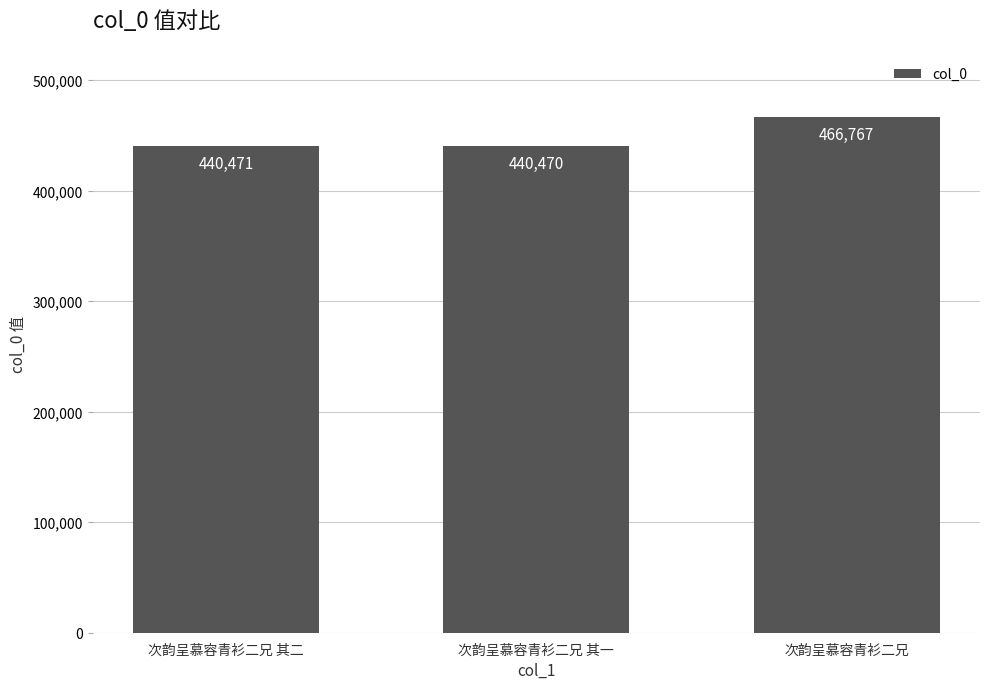

What is the sum of the values at 次韵呈慕容青衫二兄 其二 and 次韵呈慕容青衫二兄?

907238